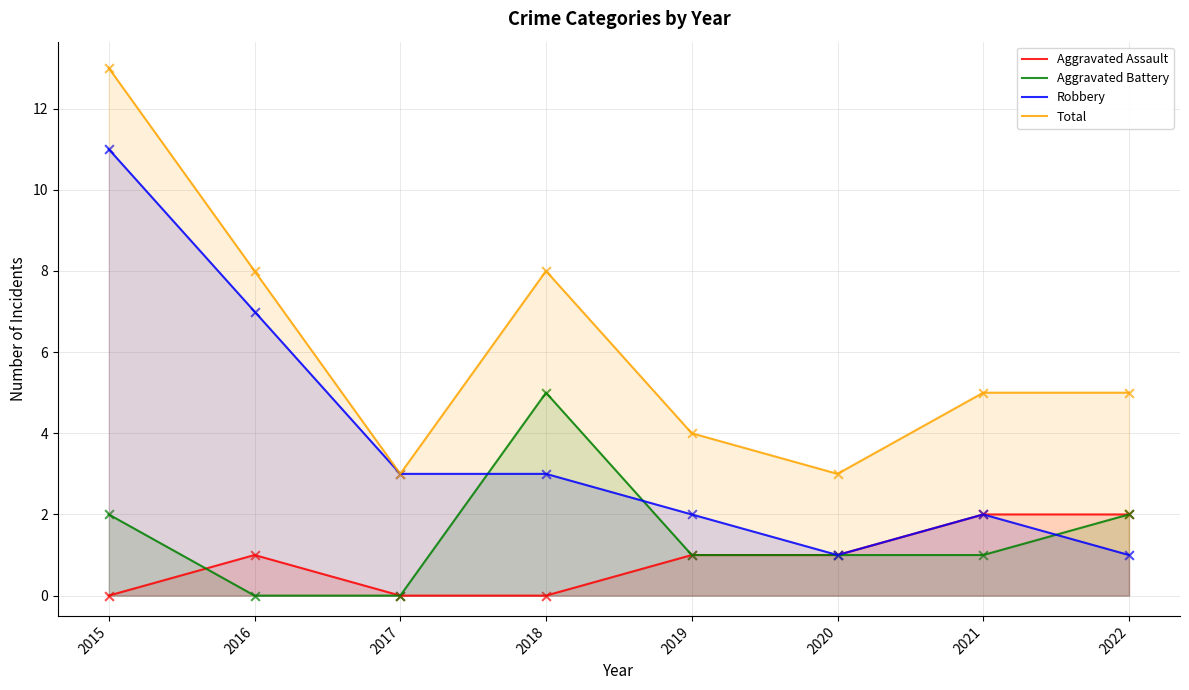

Which series has the largest total across all categories?

Total